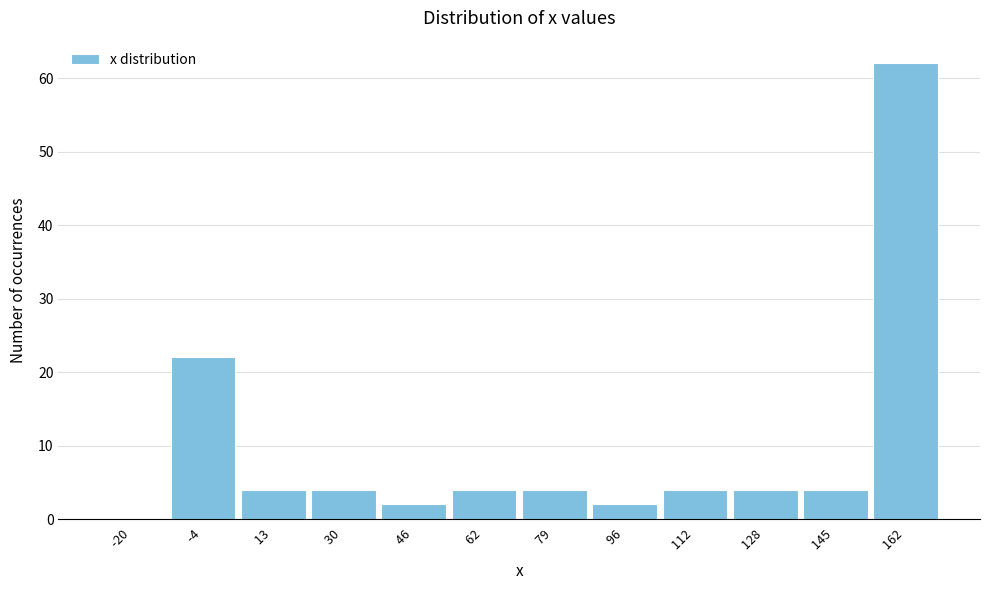

Reading right to left, what are all the values shown in this chart?

162  =62	145  =4	128  =4	112  =4	96  =2	79  =4	62  =4	46  =2	30  =4	13  =4	-4  =22	-20  =0